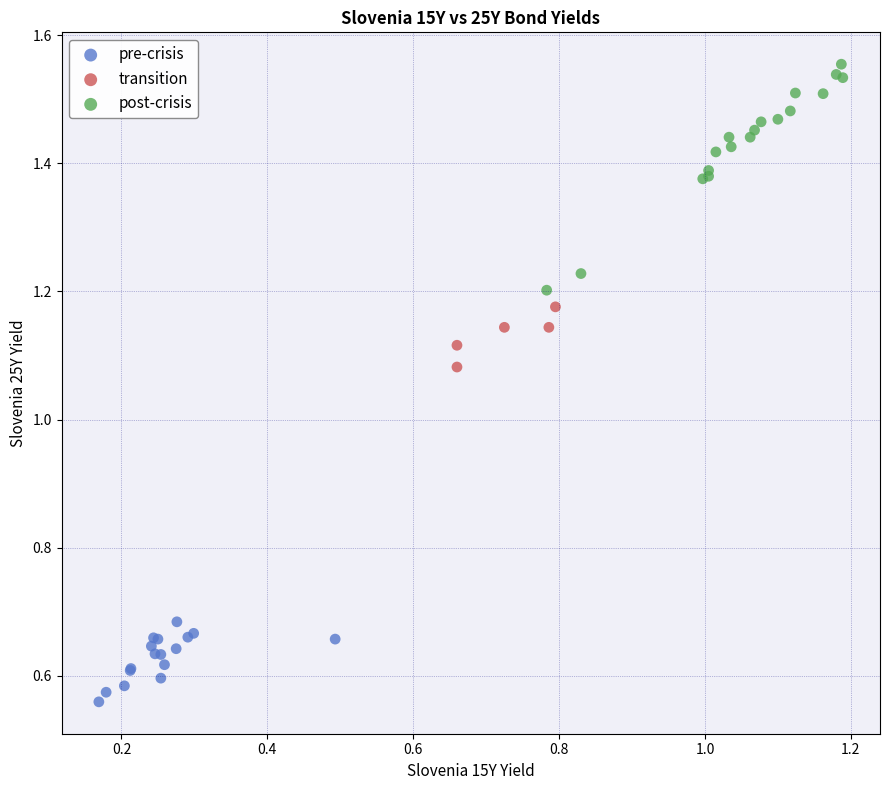

What are all the series names shown in the legend?

pre-crisis, transition, post-crisis